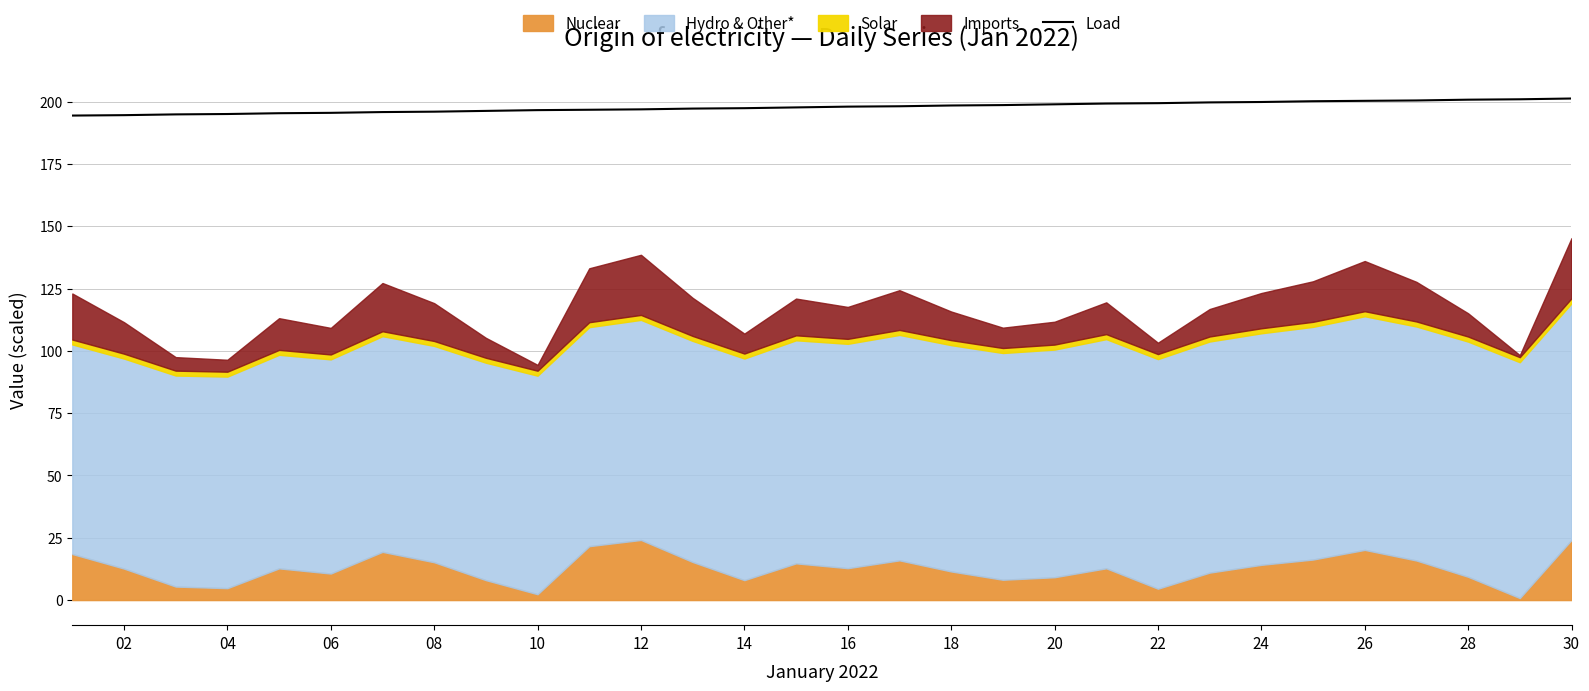

Reading right to left, what are all the values shown in this chart?

201.2	200.9	200.8	200.4	200.3	200.1	199.8	199.7	199.4	199.2	198.9	198.6	198.4	198.1	198.0	197.7	197.3	197.2	196.9	196.7	196.6	196.3	195.9	195.8	195.5	195.3	195.0	194.9	194.6	194.4